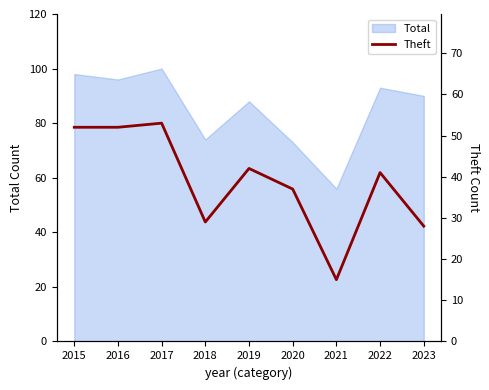

What is the maximum value for Total?

100